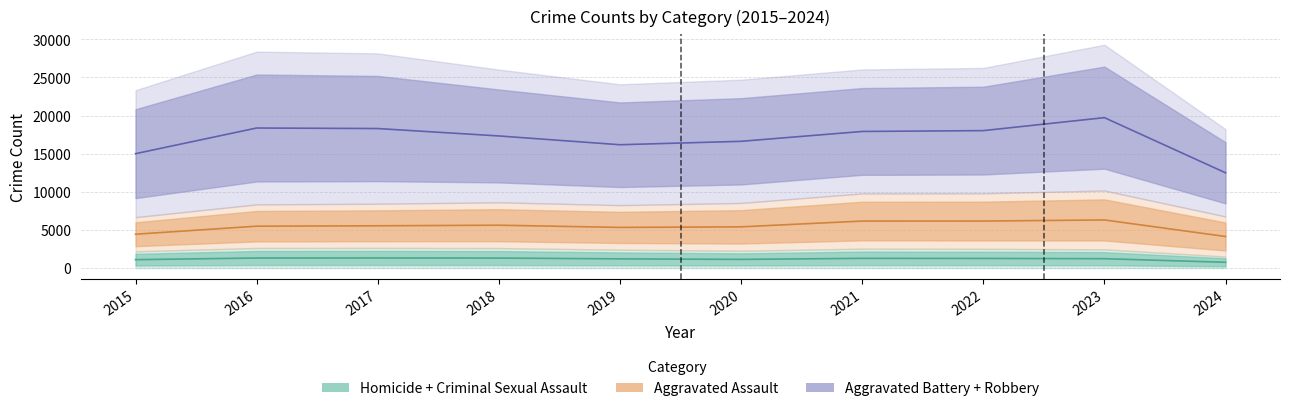

At 2024, list the series in order from smallest to largest.

Homicide, Criminal Sexual Assault, Aggravated Assault, Aggravated Battery, Robbery